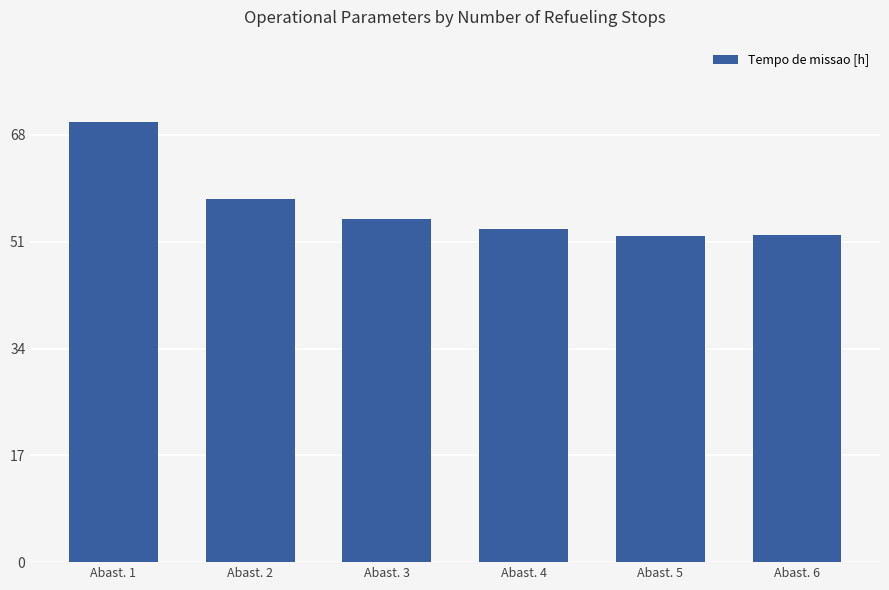

What is the change in value from Abast. 3 to Abast. 5?

-2.7